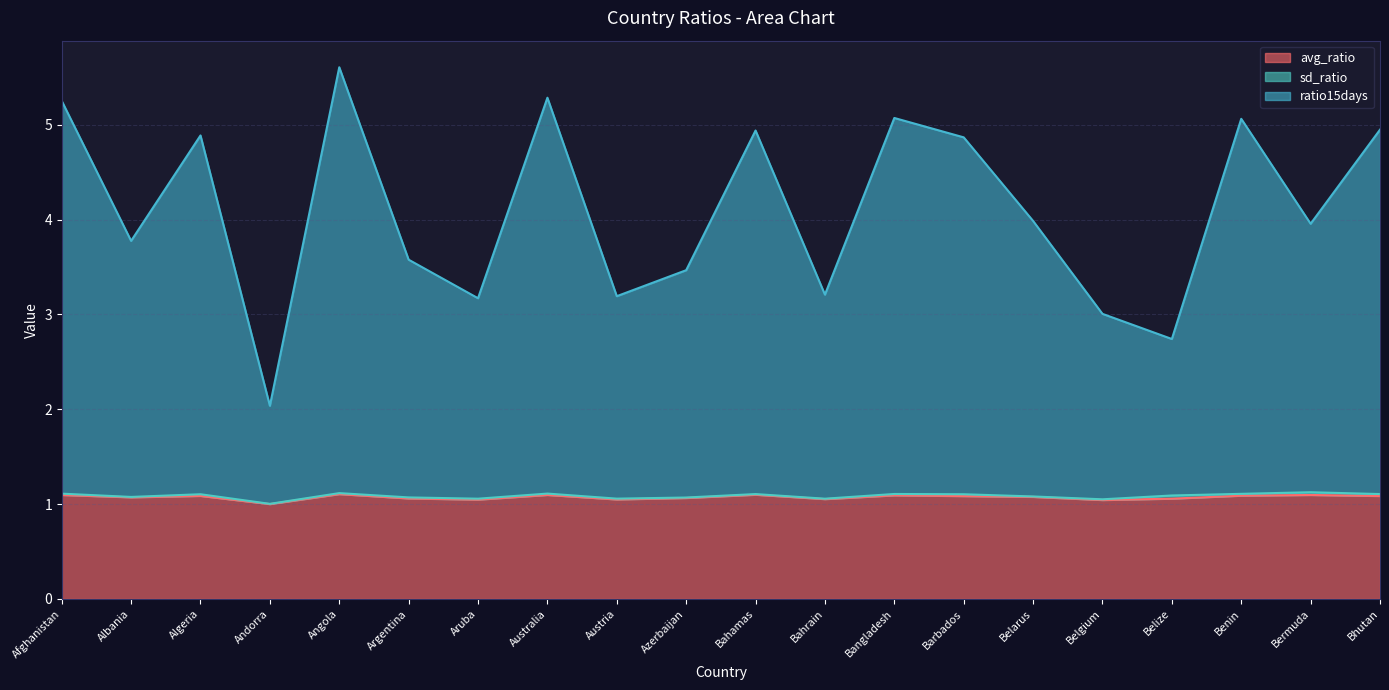

Is it true that ratio15days equals 5.6 at Angola?

True